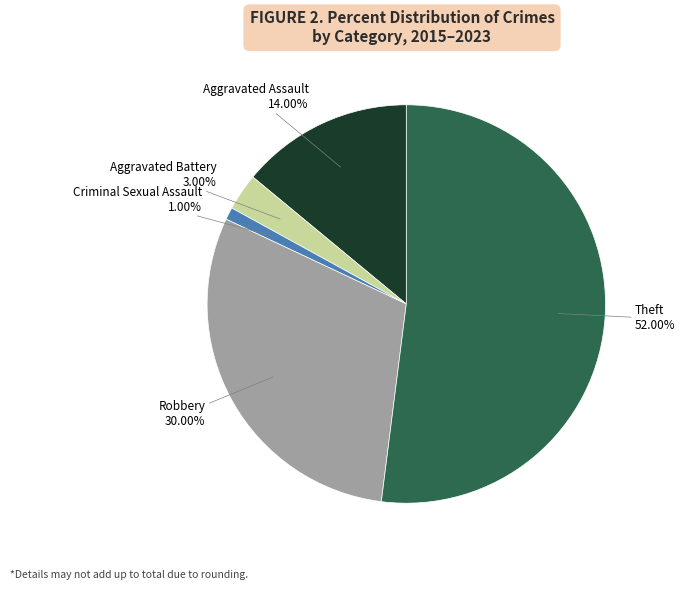

True or false: Criminal Sexual Assault accounts for 7% of the total.

False